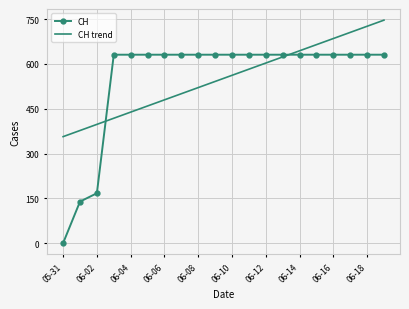

Reading right to left, what are all the values shown in this chart?

CH: 631.0	631.0	631.0	631.0	631.0	631.0	631.0	631.0	631.0	631.0	631.0	631.0	631.0	631.0	631.0	631.0	631.0	167.0	139.0	0.0
CH trend: 746.7	726.2	705.7	685.1	664.6	644.1	623.5	603.0	582.5	561.9	541.4	520.8	500.3	479.8	459.2	438.7	418.2	397.6	377.1	356.6